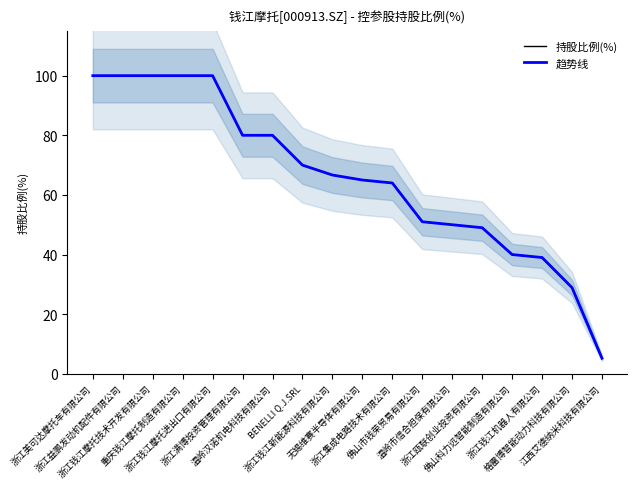

True or false: 持股比例(%) has more than 0 interior local peaks.

False